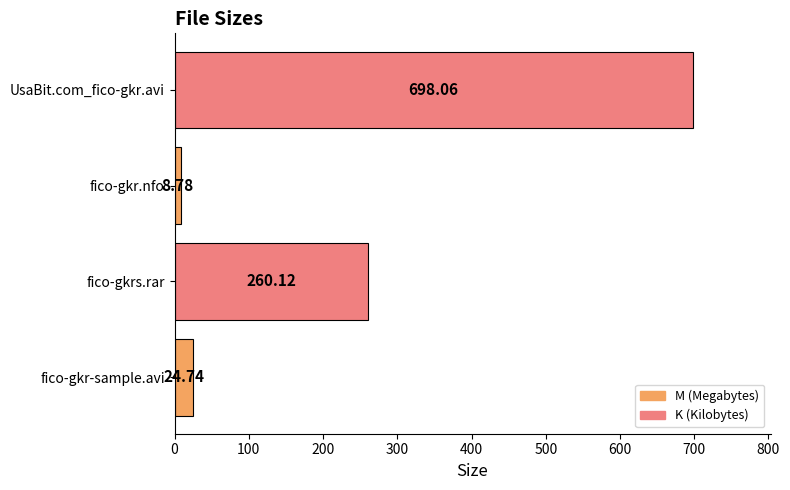

Count the number of categories in the chart.

4